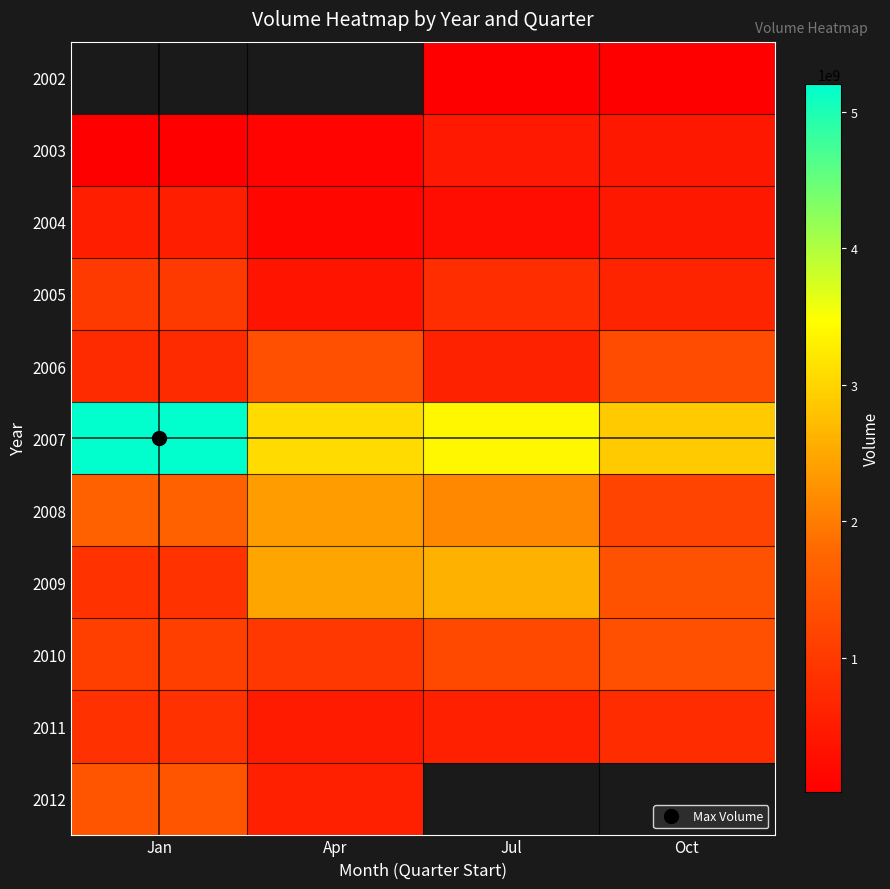

The value of 2008 at Jan is 1657684478.0. True or false?

True